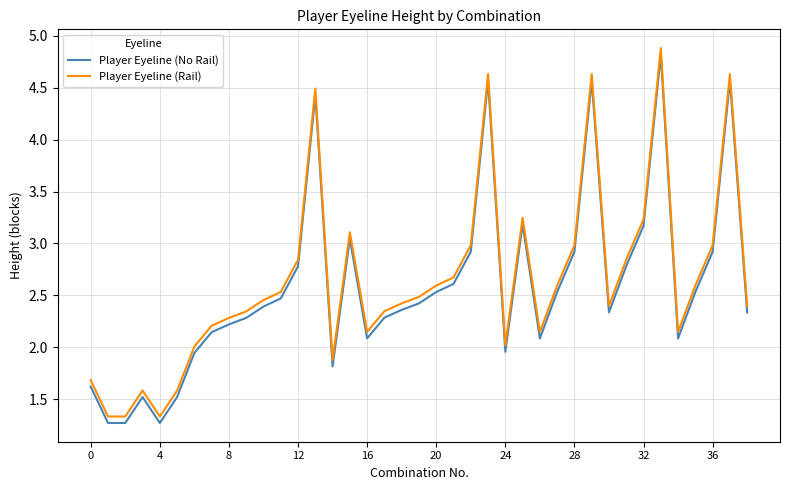

How many lines are shown in the chart?

2